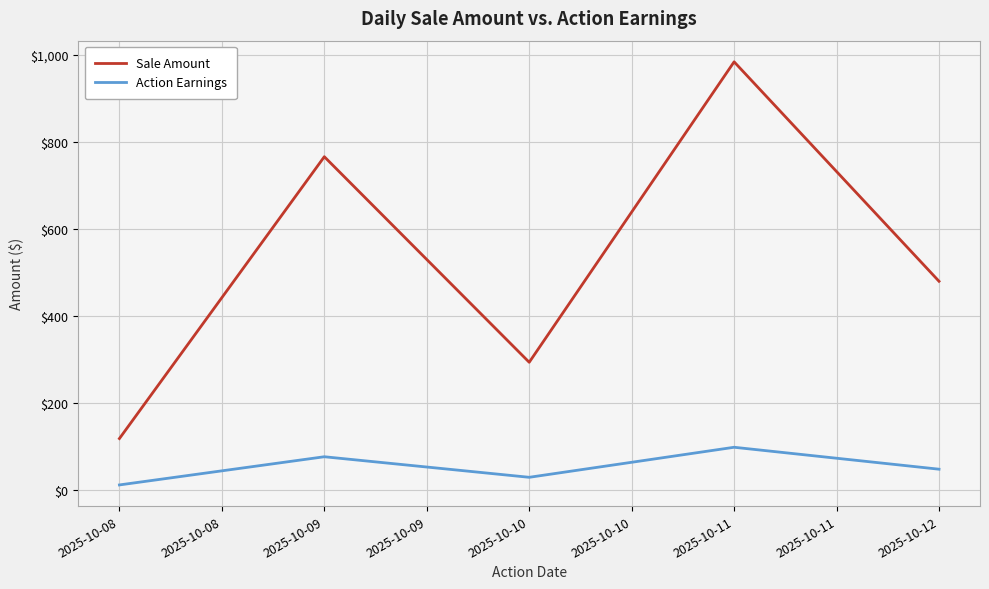

Rank the series at 2025-10-09 from highest to lowest value.

Sale Amount, Action Earnings